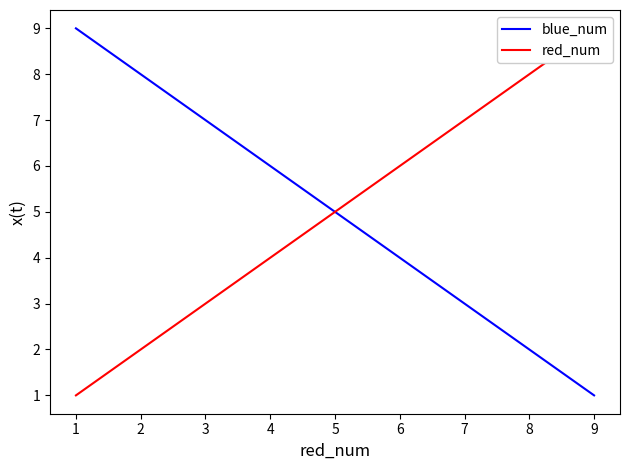

Is it true that blue_num equals 3 at 8?

False